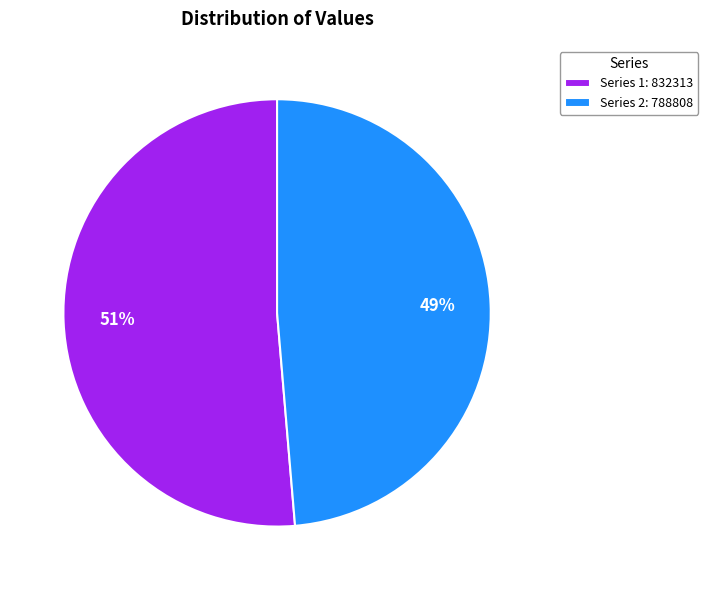

Combined, do Series 1: 832313 and Series 2: 788808 account for over 50%?

Yes